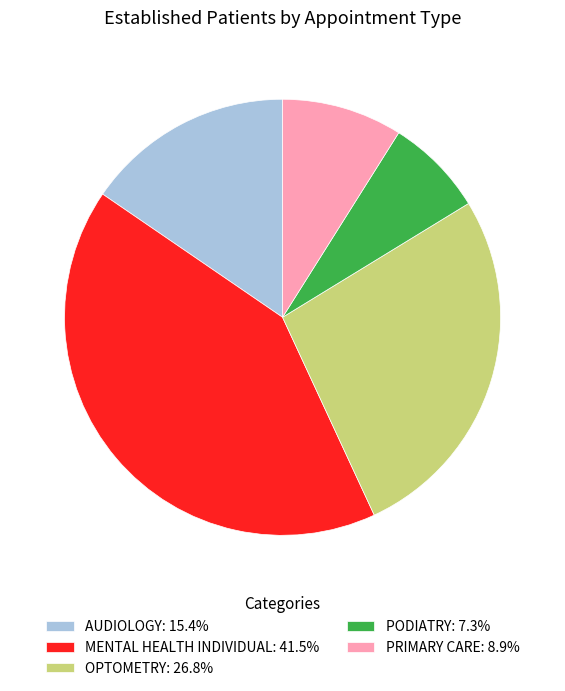

Is the sum of PRIMARY CARE: 8.9% and OPTOMETRY: 26.8% greater than half?

No